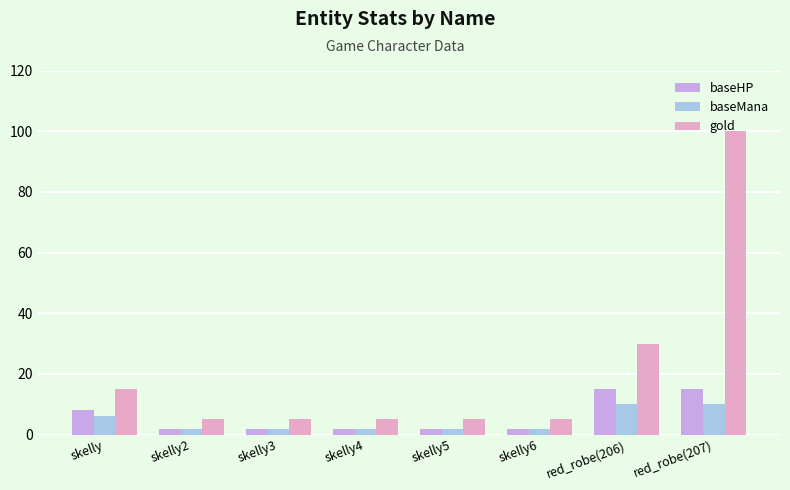

Is it true that baseHP equals 2 at skelly5?

True